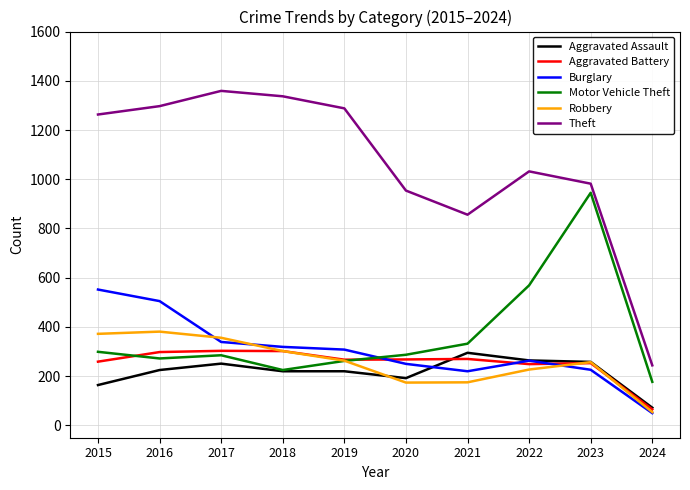

What are all the series names shown in the legend?

Aggravated Assault, Aggravated Battery, Burglary, Motor Vehicle Theft, Robbery, Theft